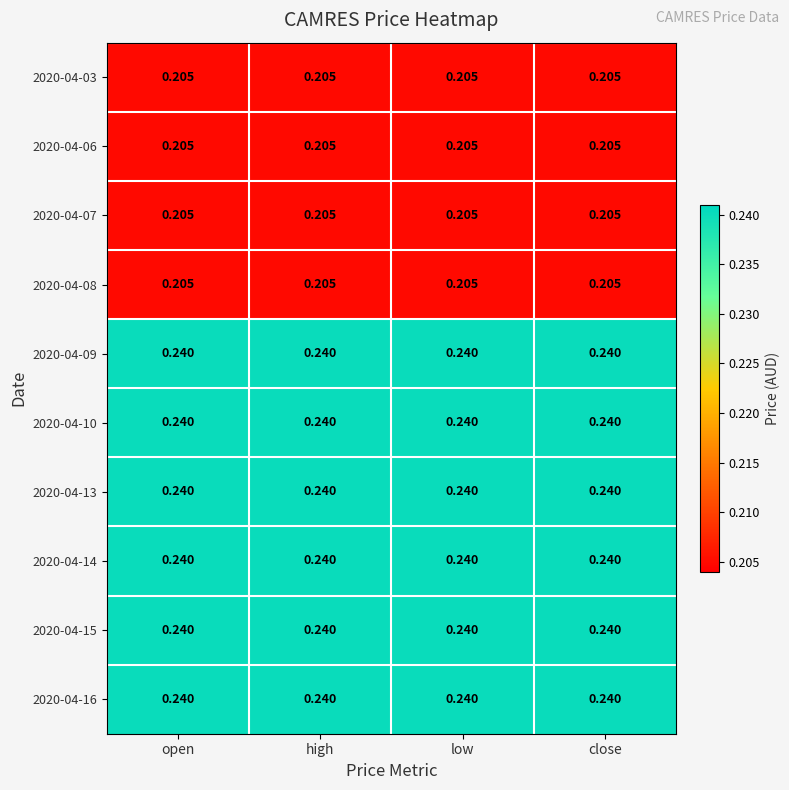

At how many categories does at least one series exceed 0?

4